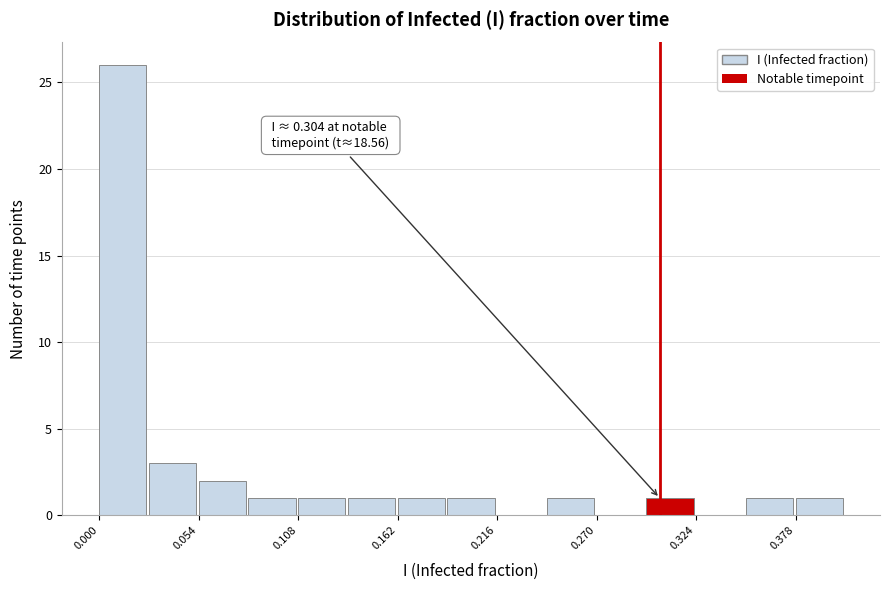

Read against the x-axis, roughly where is the centre of the tallest bar?

0.01